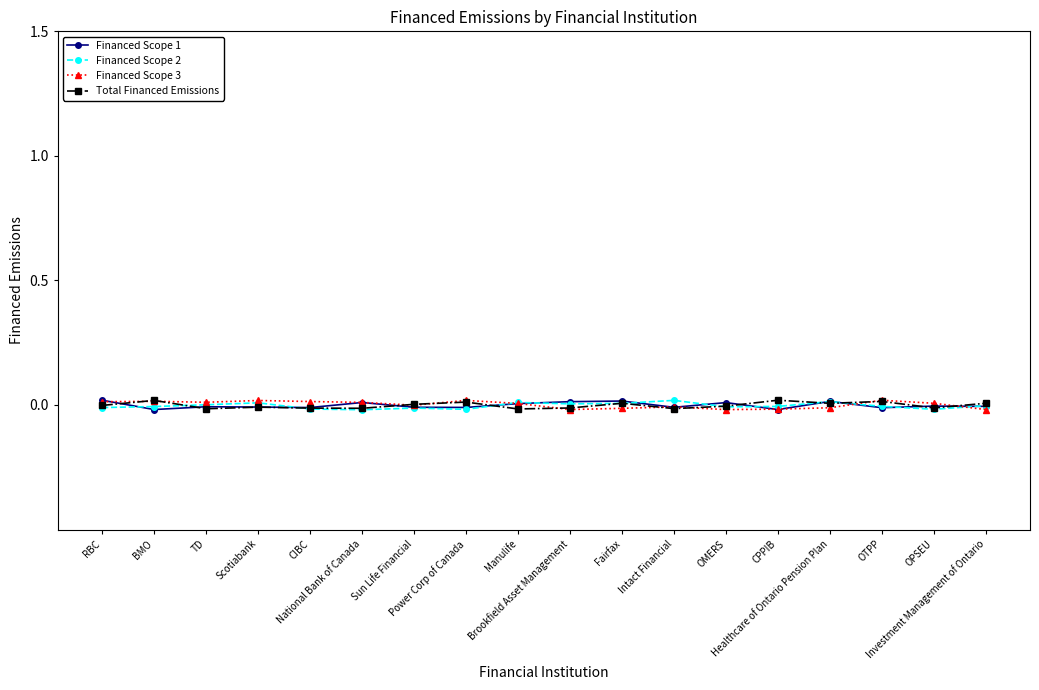

How many times do Financed Scope 3 and Total Financed Emissions cross each other?

9